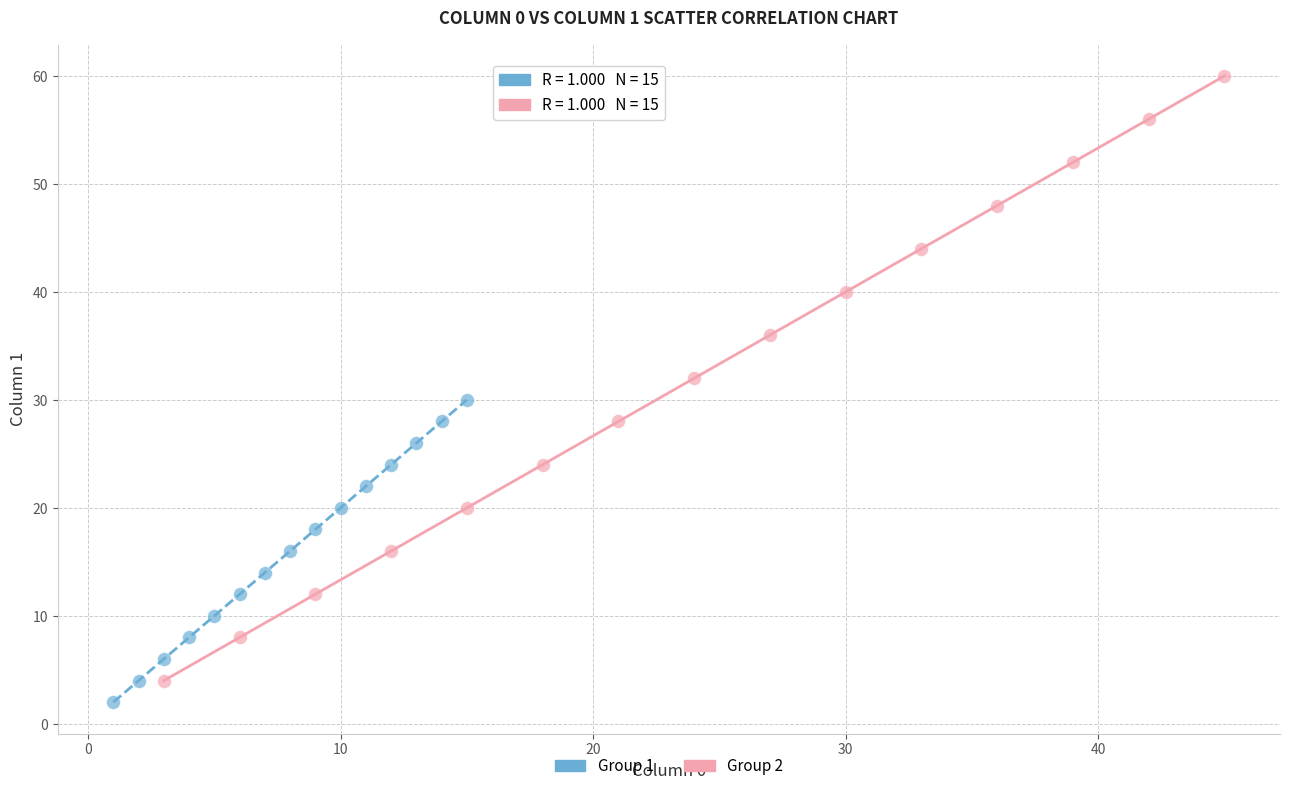

Which series contains the lowest Y value?

Group 1